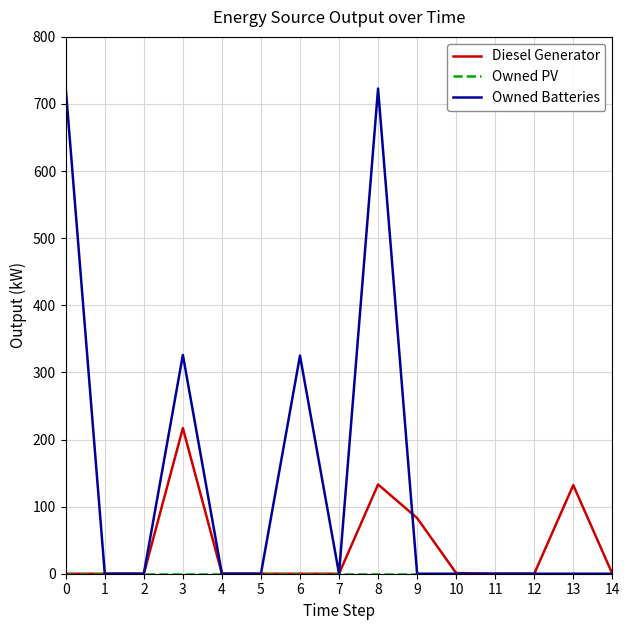

True or false: Diesel Generator has a value of -135 at 11.

False